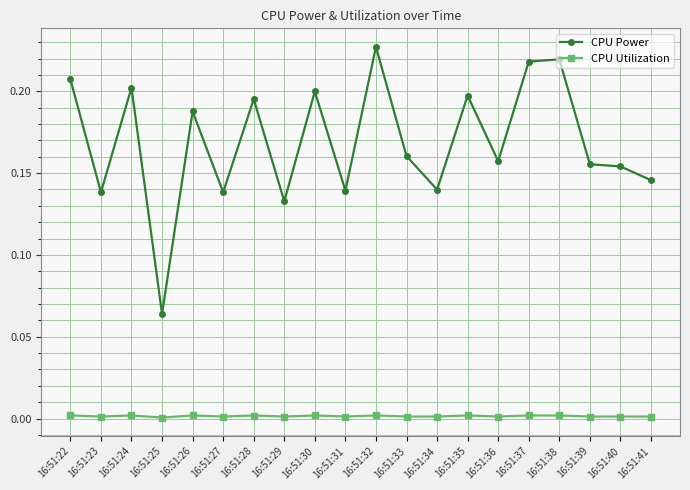

Where is the first local maximum for CPU Power?

16:51:24